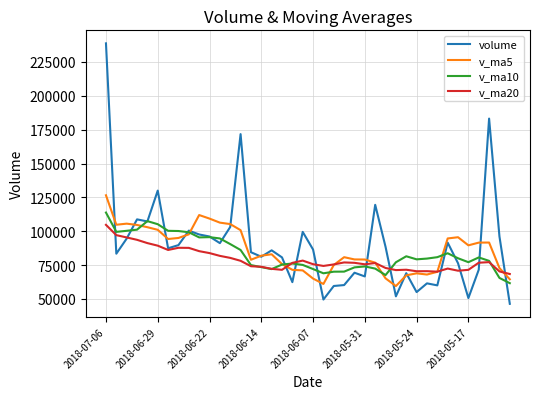

True or false: v_ma5 has more than 2 points higher than both neighbors.

True